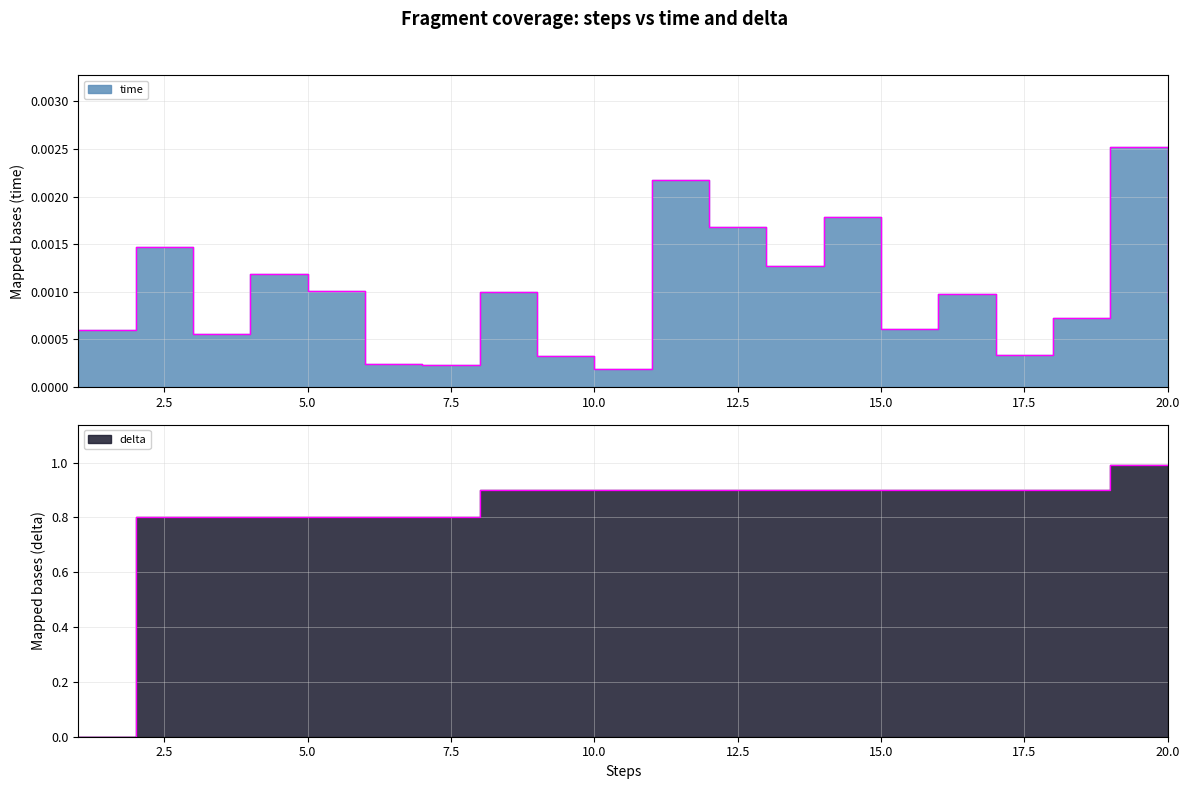

Where is time nearest to the value 0?

10